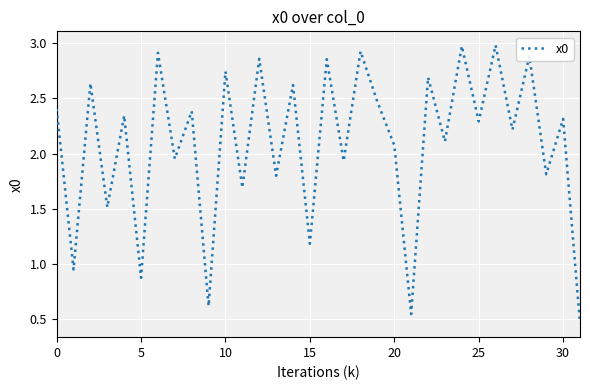

How many lines are shown in the chart?

1